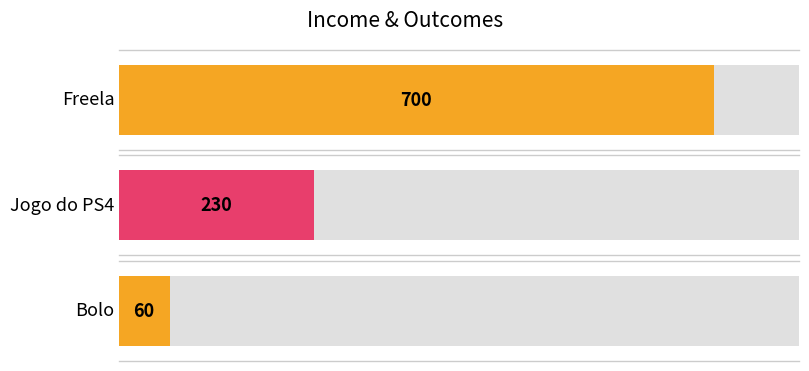

What is the ratio of the value at Bolo to the value at Freela?

0.1